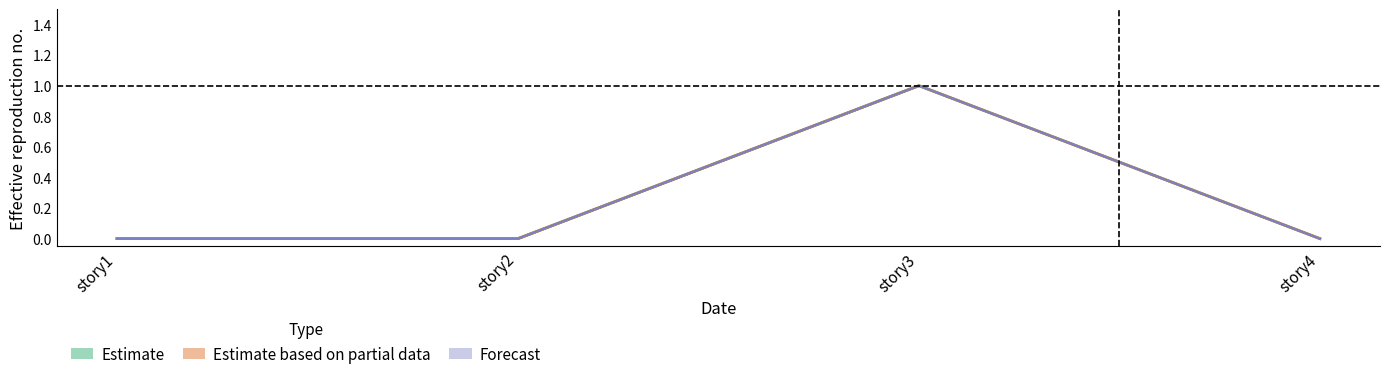

Which series has the largest range (max minus min)?

Axis1